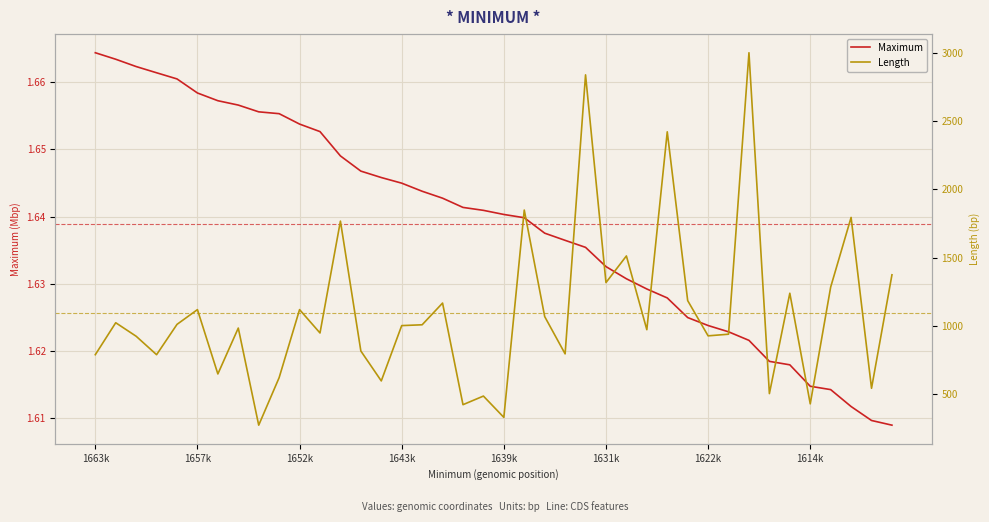

Which series has the largest range (max minus min)?

Length